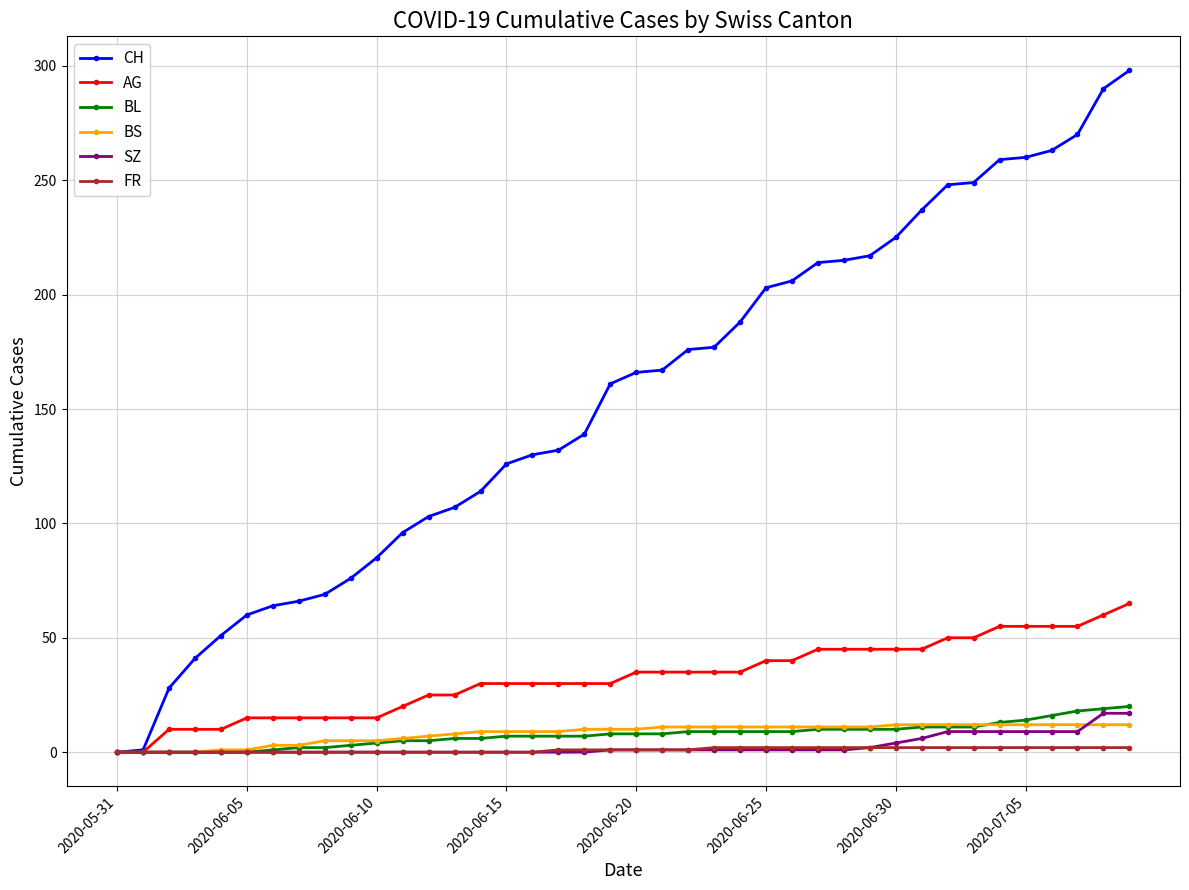

Does the chart display data point markers on the line(s)?

Yes